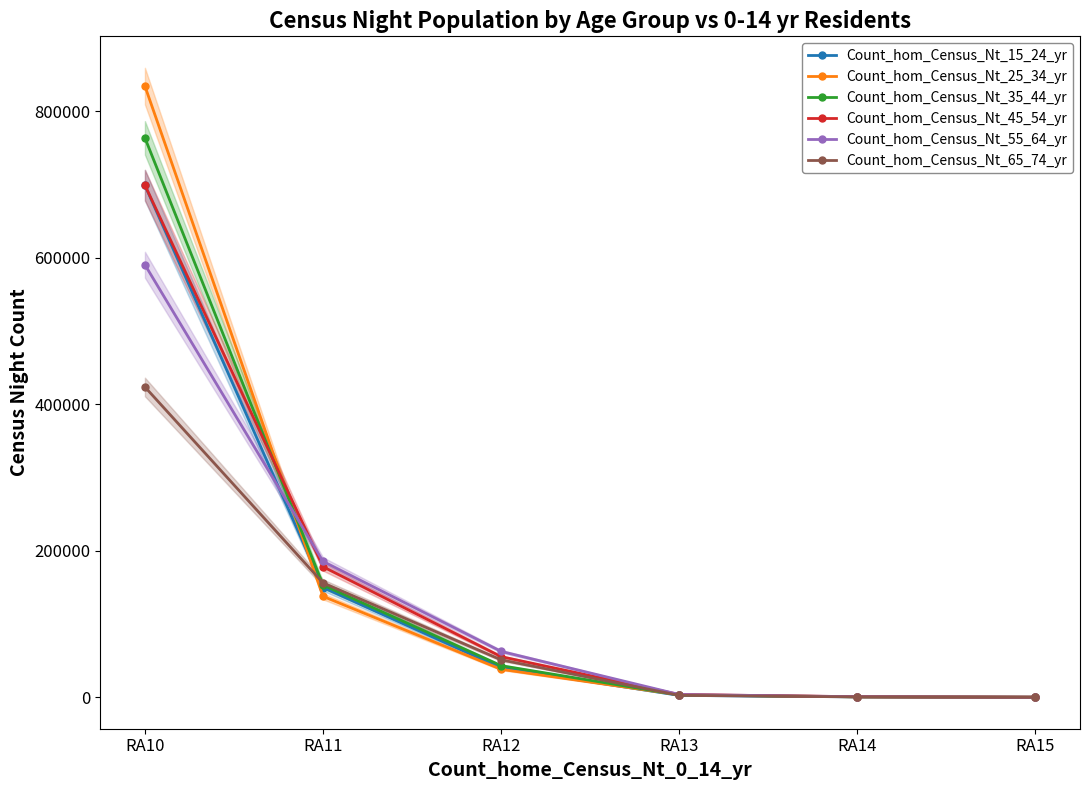

The value of Count_hom_Census_Nt_35_44_yr at RA14 is 603. True or false?

True